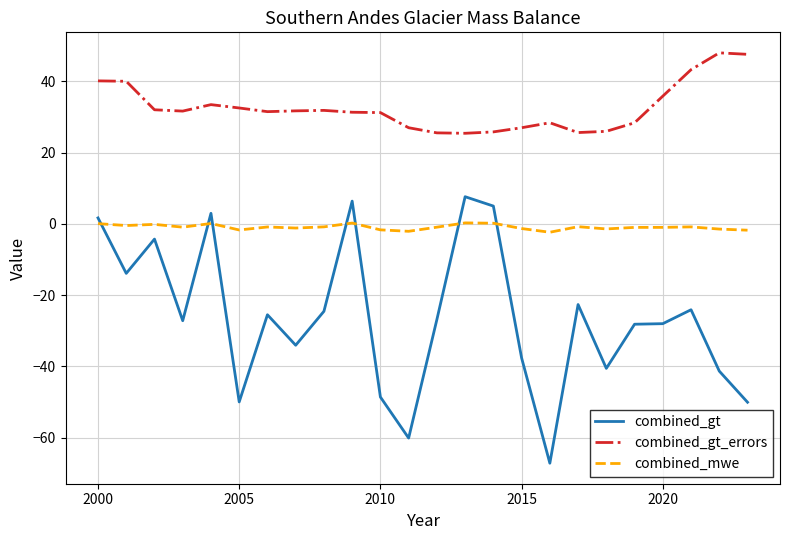

Rank the series by their average value, from highest to lowest.

combined_gt_errors, combined_mwe, combined_gt